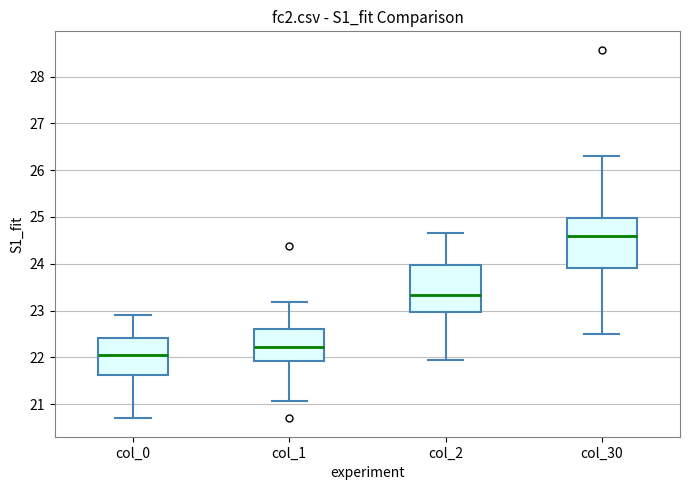

Where is the upper edge of the box for col_2 on the y-axis? The values are not printed on the chart, so give them approximately, as read against the axis.

24.0